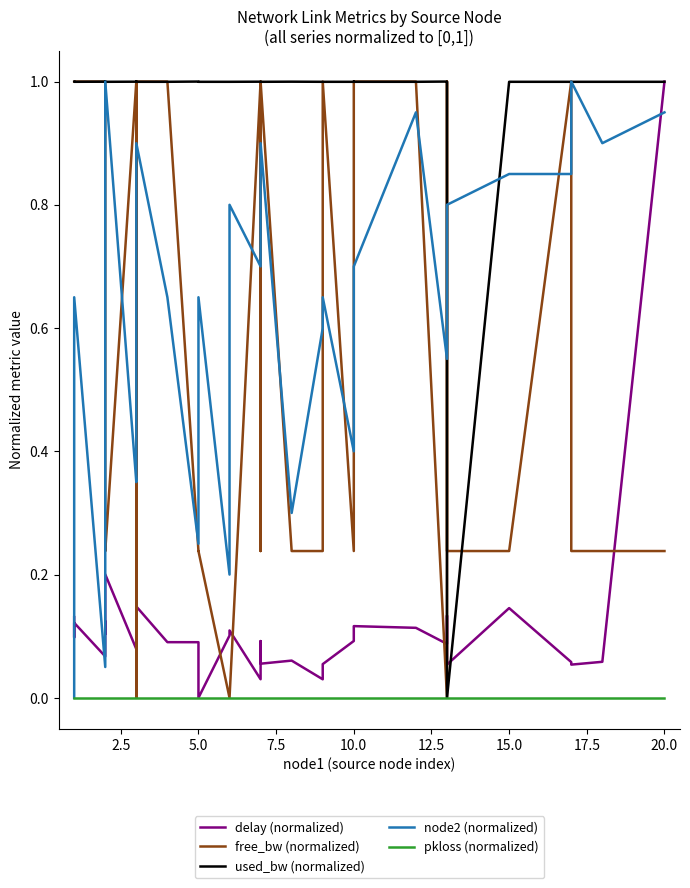

Does the chart have visible grid lines?

No